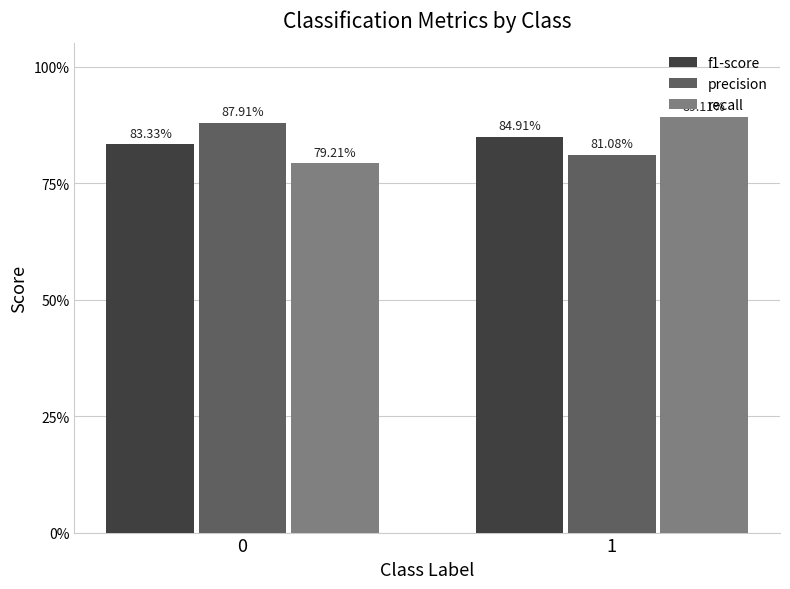

What are all the series names shown in the legend?

f1-score, precision, recall